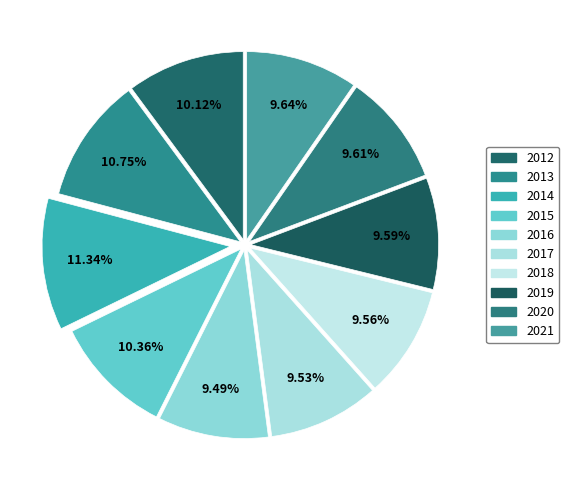

To the nearest percent, what is the difference between the 2012 and 2017 slice percentages?

1%